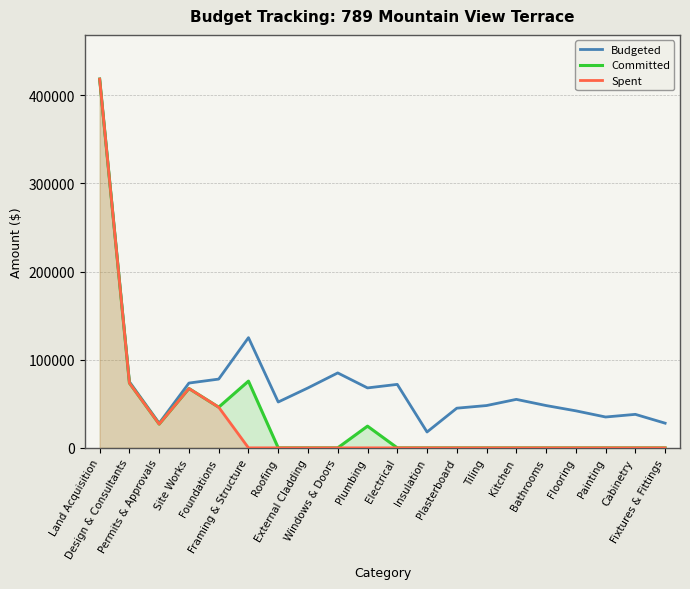

Reading left to right, list all the values displayed in this chart.

Budgeted: 418215	75000	28000	73500	78000	125000	52000	68000	85000	68000	72000	18000	45000	48000	55000	48000	42000	35000	38000	28000
Committed: 418215	73550	26950	67330	46118	75680	0	0	0	24618	0	0	0	0	0	0	0	0	0	0
Spent: 418215	73550	26950	67330	46118	0	0	0	0	0	0	0	0	0	0	0	0	0	0	0